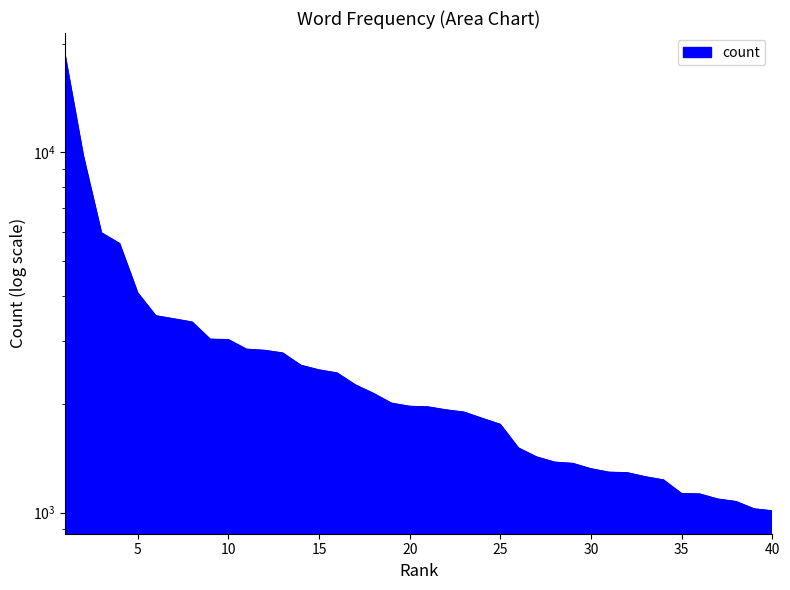

Is it true that the value at account is 3006?

False